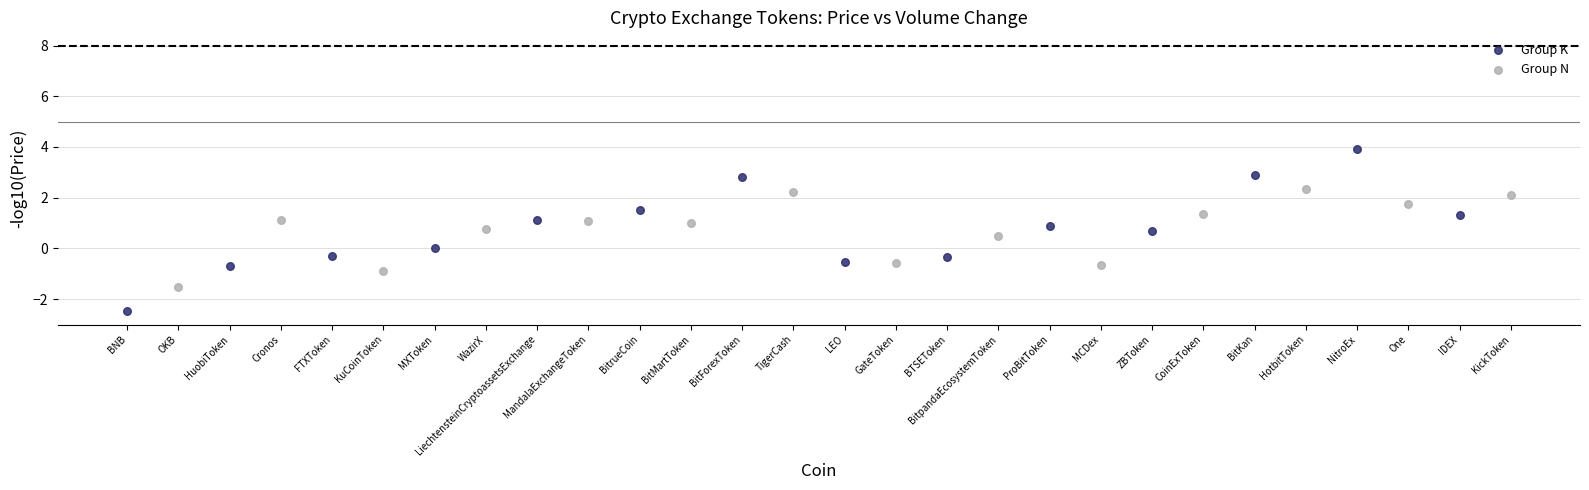

Which series contains the highest Y value?

Group K